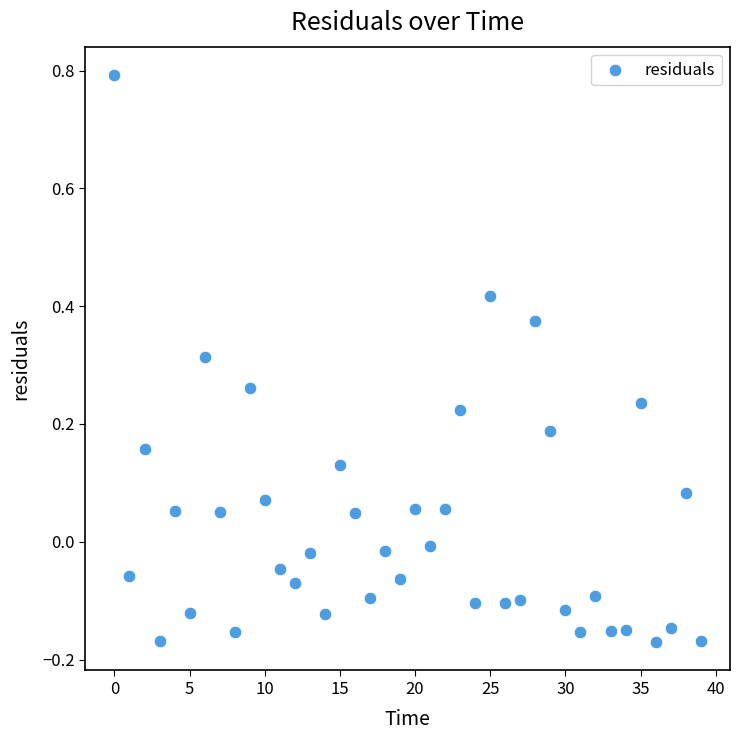

What is the range of Y values (max minus min)?

1.0